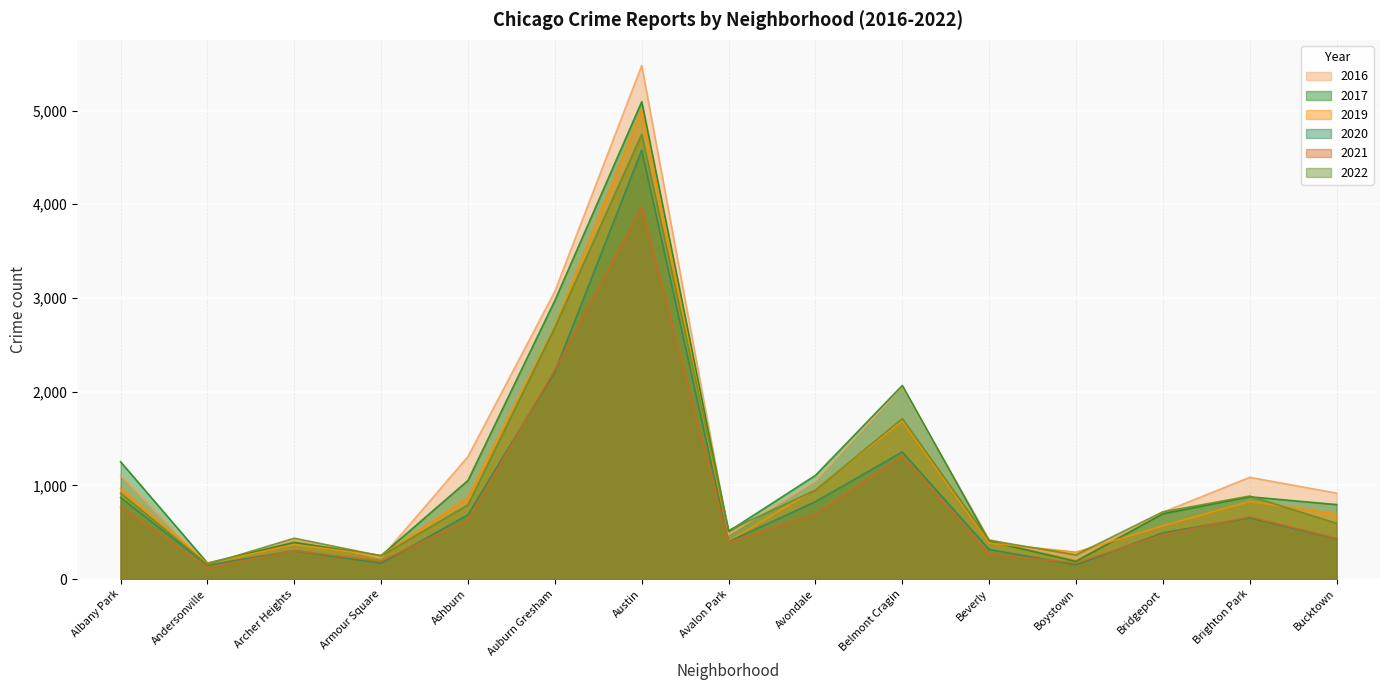

What is the total value across all series at Auburn Gresham?

15879